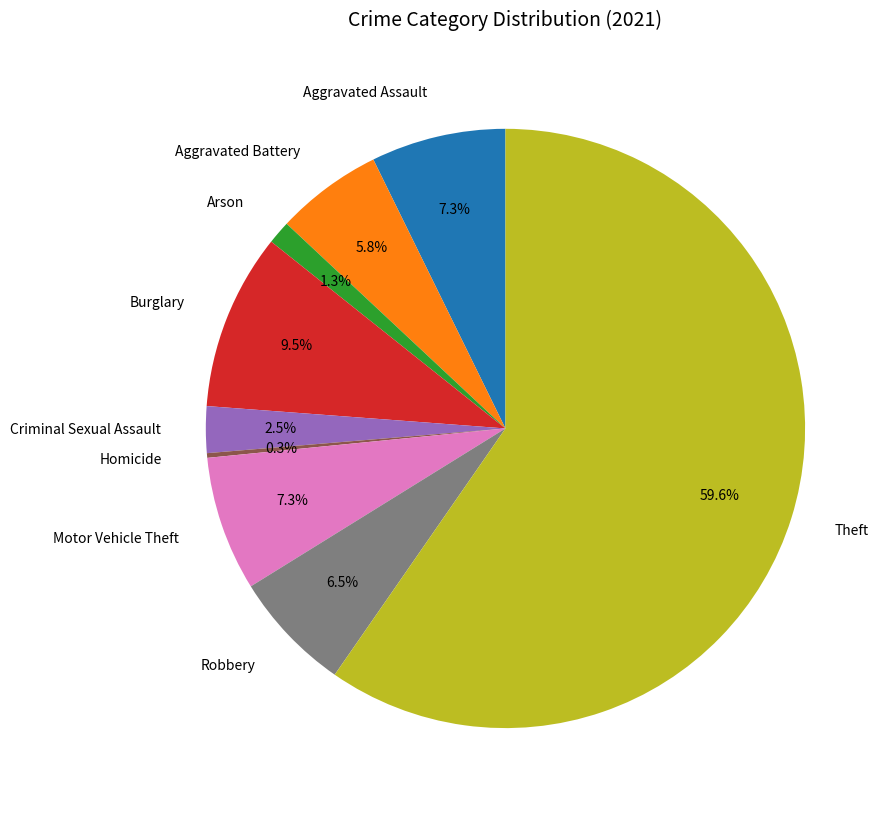

Which category has the biggest portion of the pie?

Theft